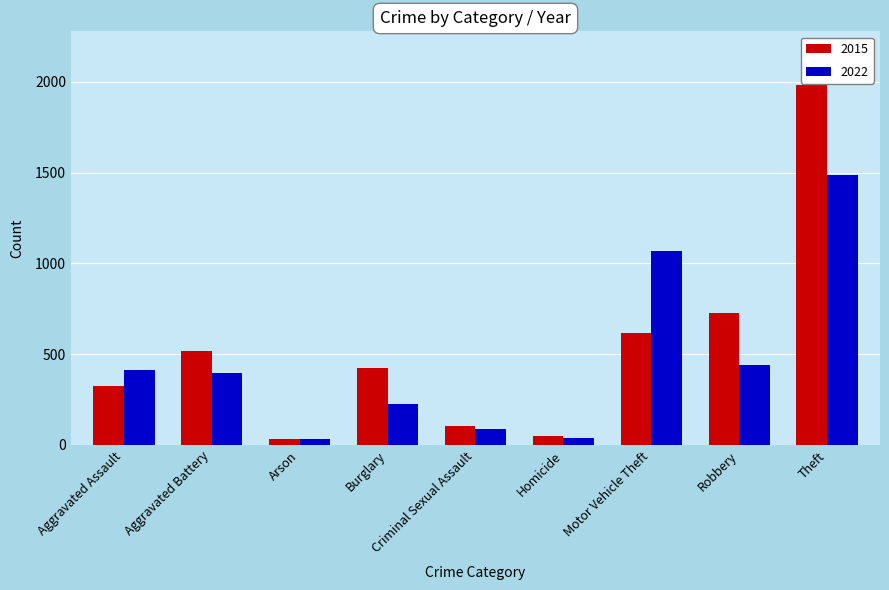

At which category is the sum across all series the highest?

Theft